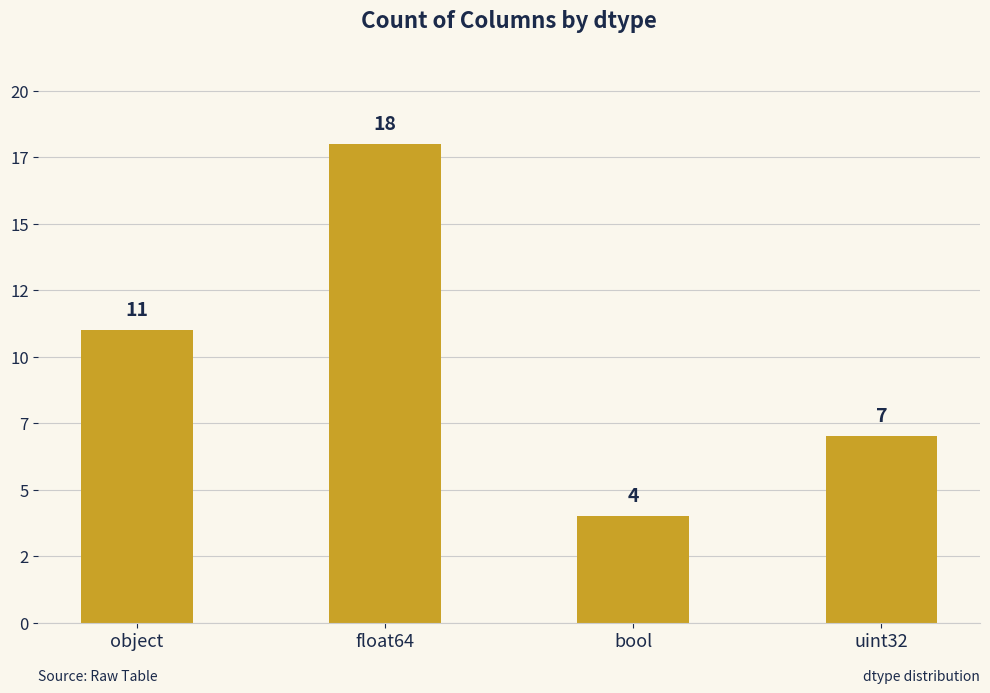

What is the smallest value displayed?

4